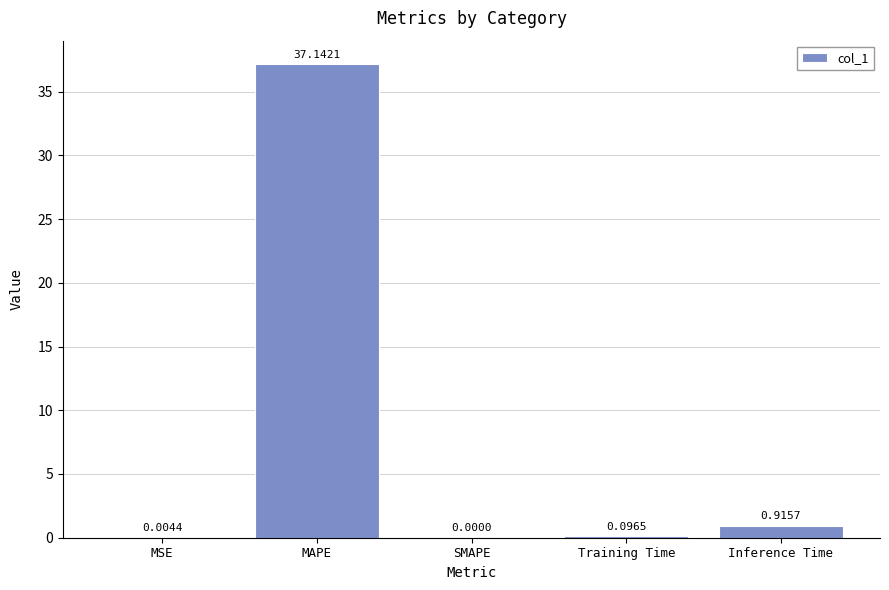

What is the sum of all values?

38.2